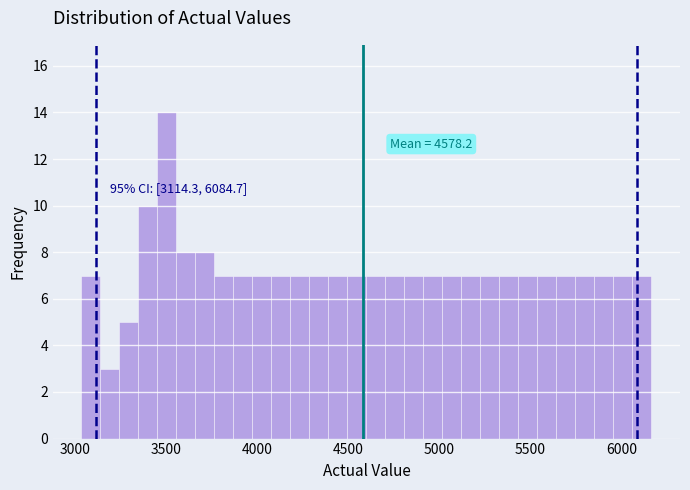

Around what value on the x-axis is the tallest bar? Give the approximate position of its centre, as read against the axis.

3500